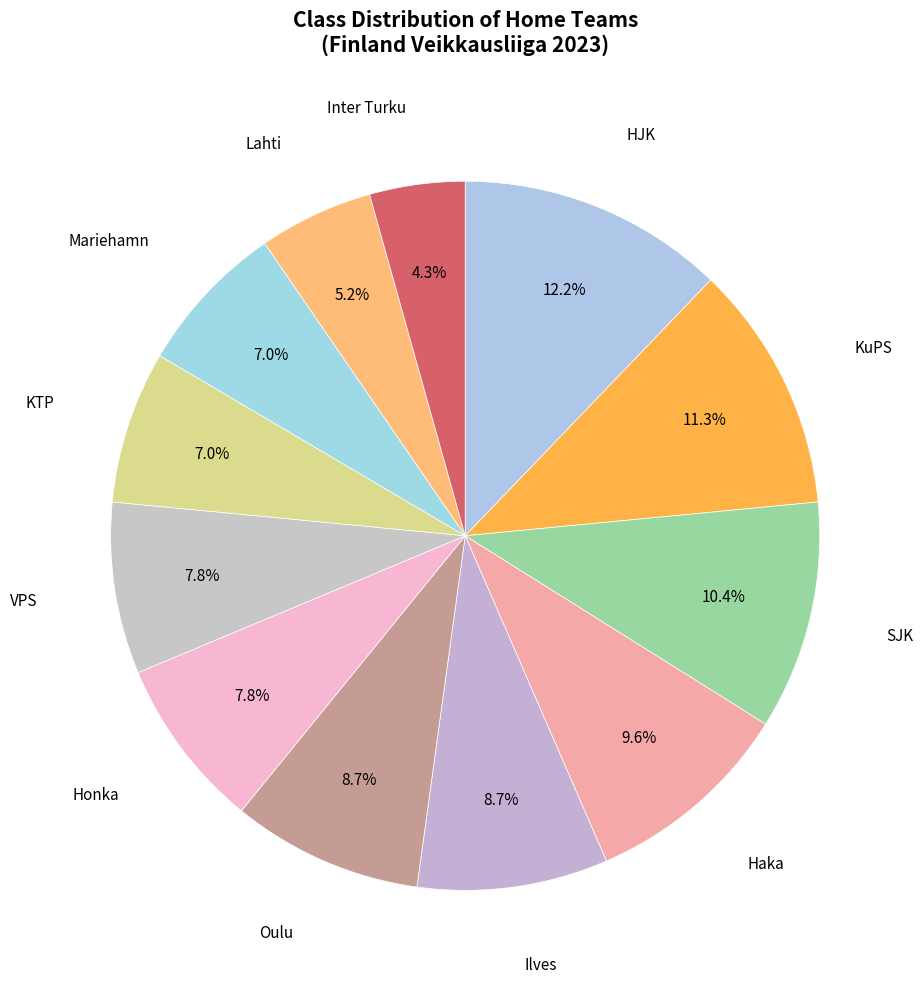

Count the number of slices in the pie.

12